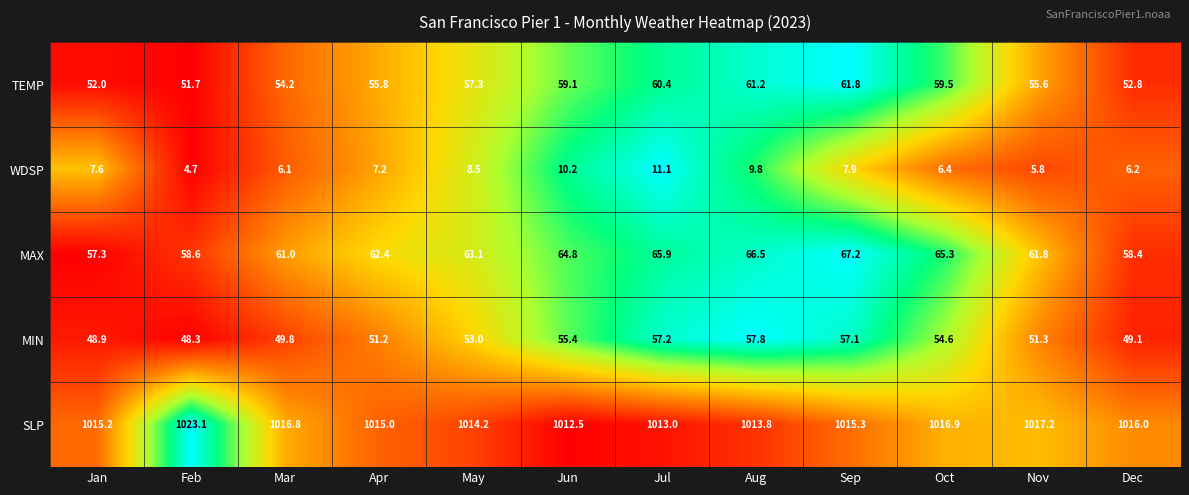

Which series changed the most between Feb and Mar?

SLP